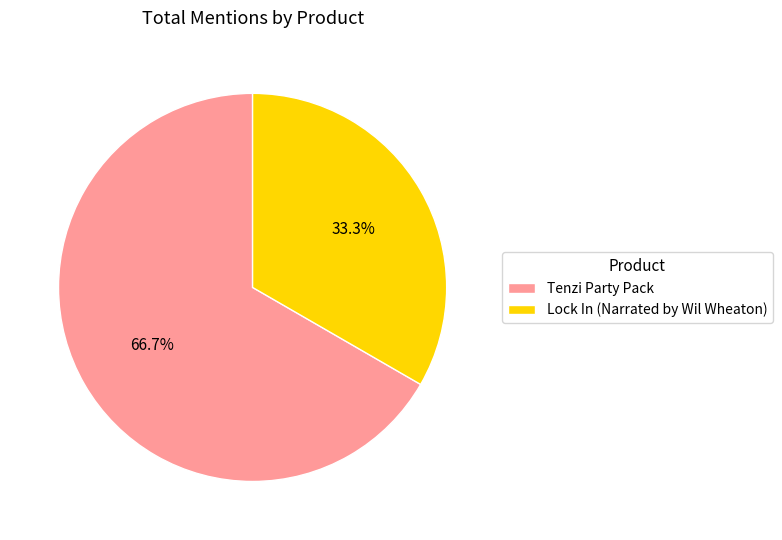

How many slices are in this pie chart?

2